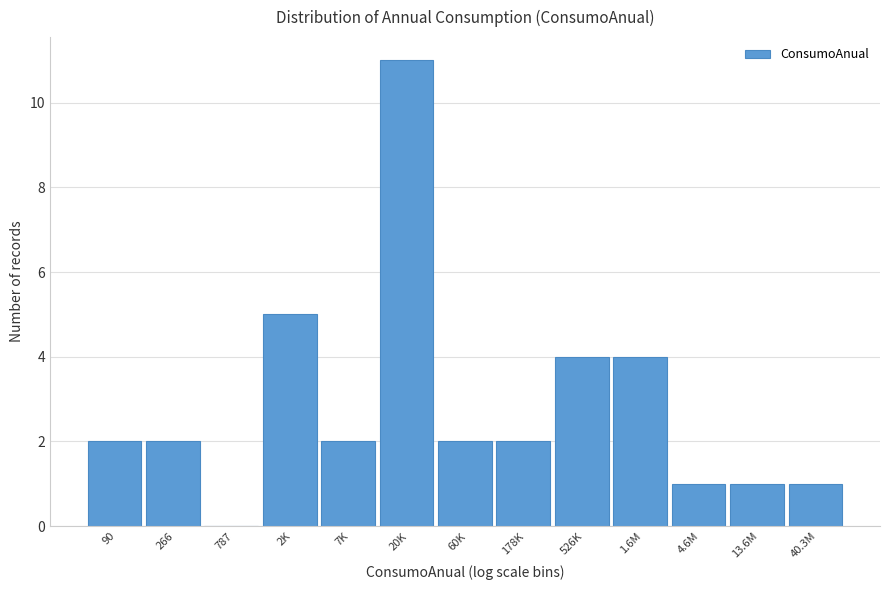

Reading left to right, transcribe all the data shown in this chart.

90=2	266=2	787=0	2K=5	7K=2	20K=11	60K=2	178K=2	526K=4	1.6M=4	4.6M=1	13.6M=1	40.3M=1